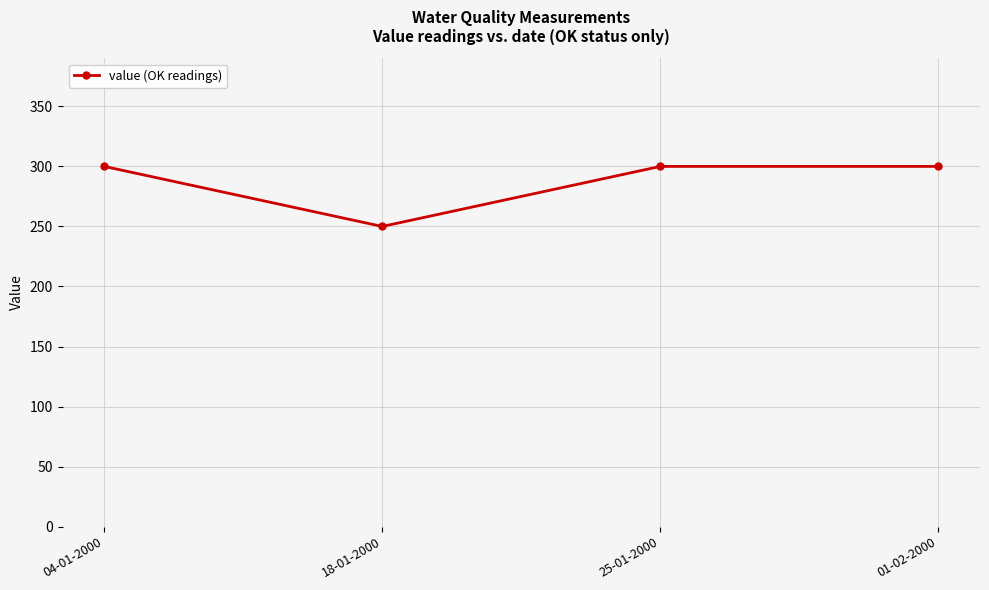

What is the label of the 2nd point from the right?

25-01-2000